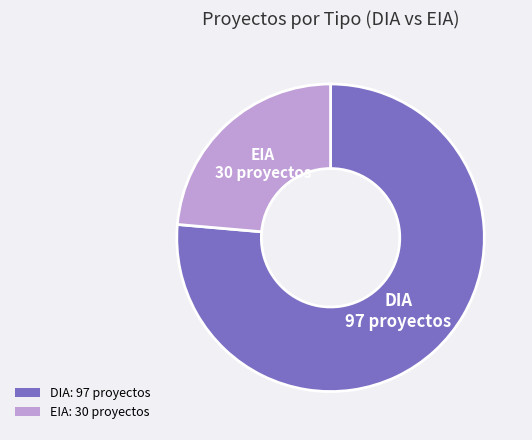

Which has a higher value, EIA: 30 proyectos or DIA: 97 proyectos?

DIA: 97 proyectos